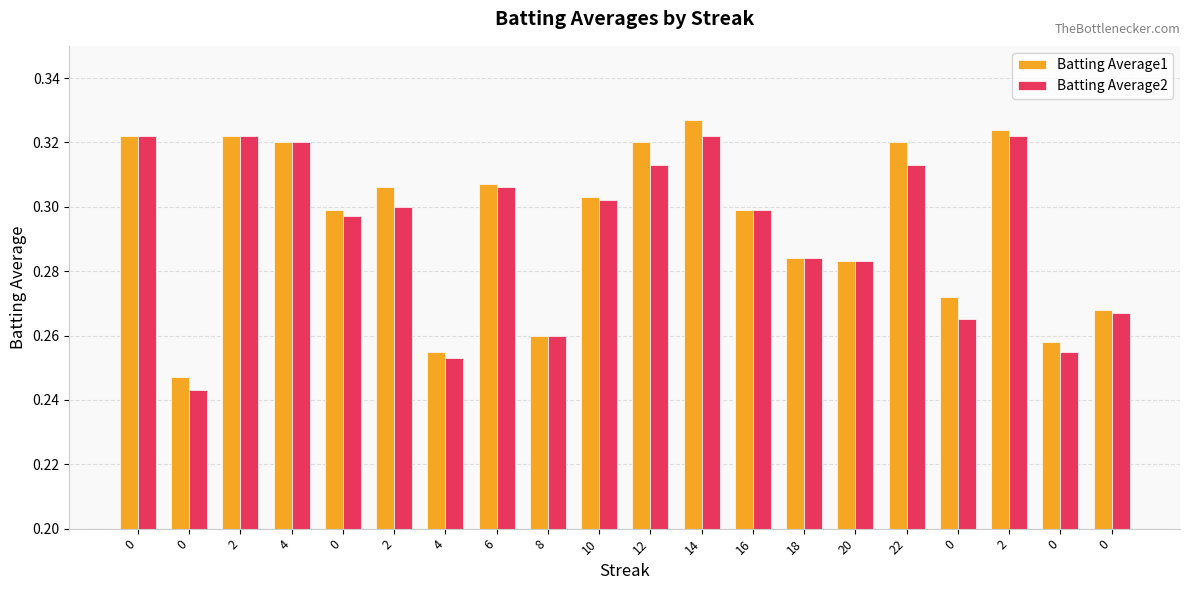

How many groups of bars are there?

20